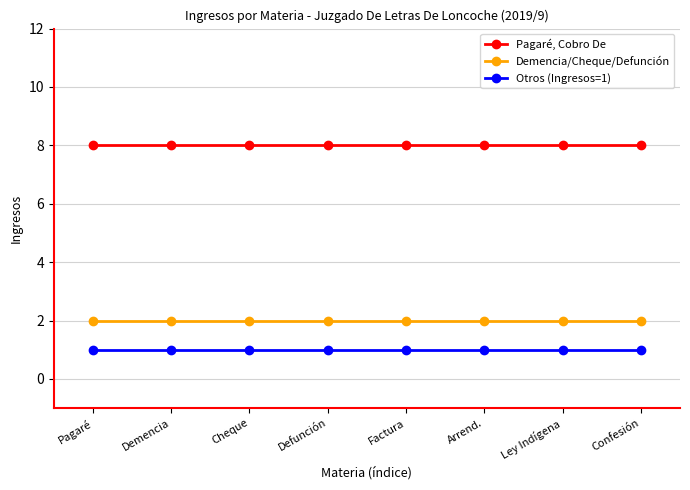

Reading right to left, transcribe all the data shown in this chart.

Pagaré, Cobro De: 8	8	8	8	8	8	8	8
Demencia/Cheque/Defunción: 2	2	2	2	2	2	2	2
Otros (Ingresos=1): 1	1	1	1	1	1	1	1